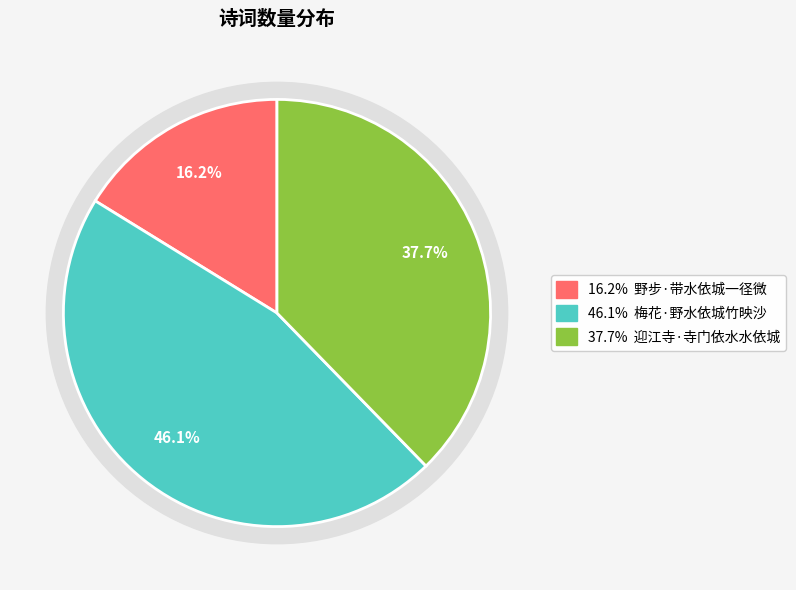

To the nearest percent, what is the difference between the 迎江寺·寺门依水水依城 and 野步·带水依城一径微 slice percentages?

22%